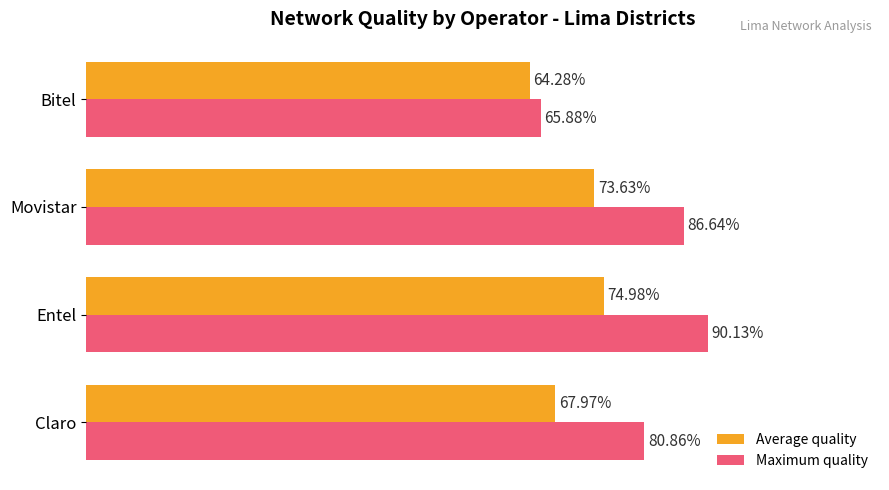

What is the highest value of the Average quality series?

0.7